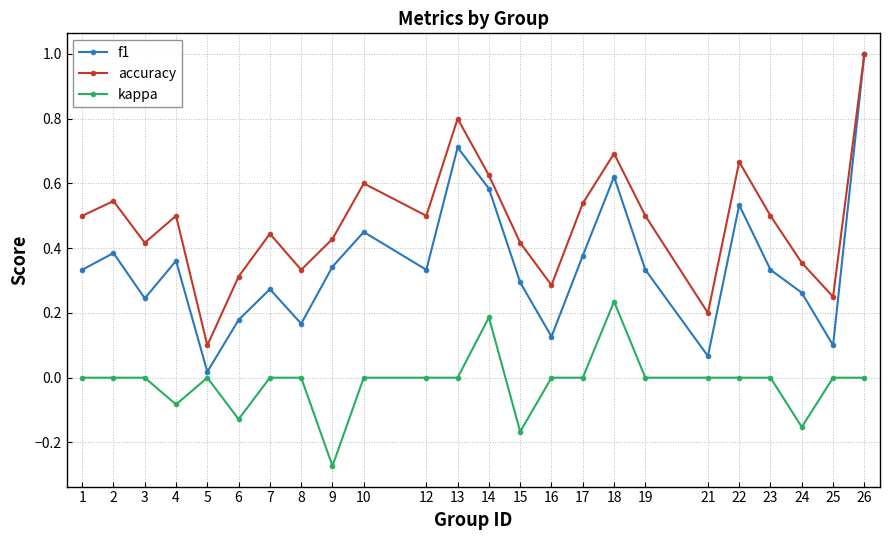

How many lines are shown in the chart?

3